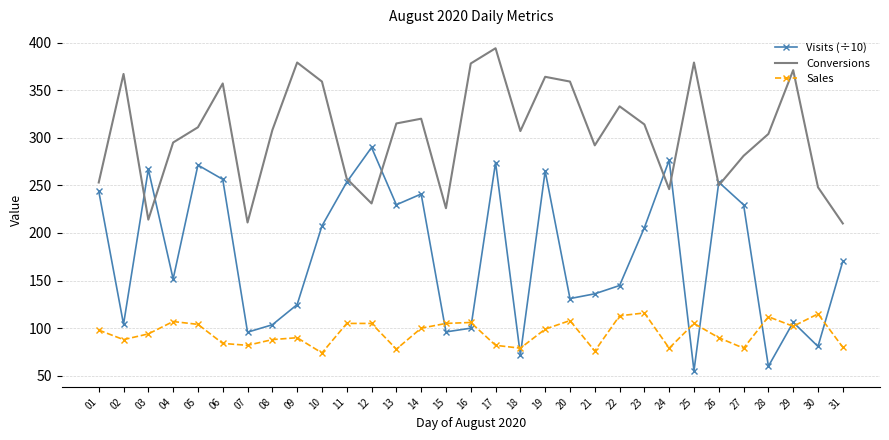

True or false: Sales has a value of 105.0 at 25.

True